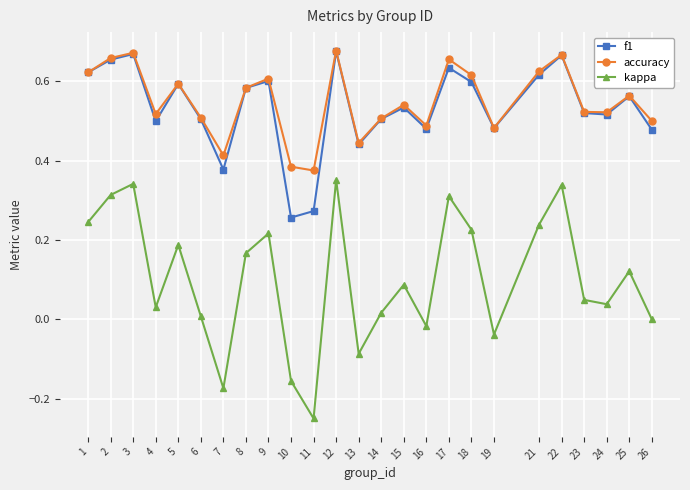

The accuracy series shows 0.4 at 1. True or false?

False